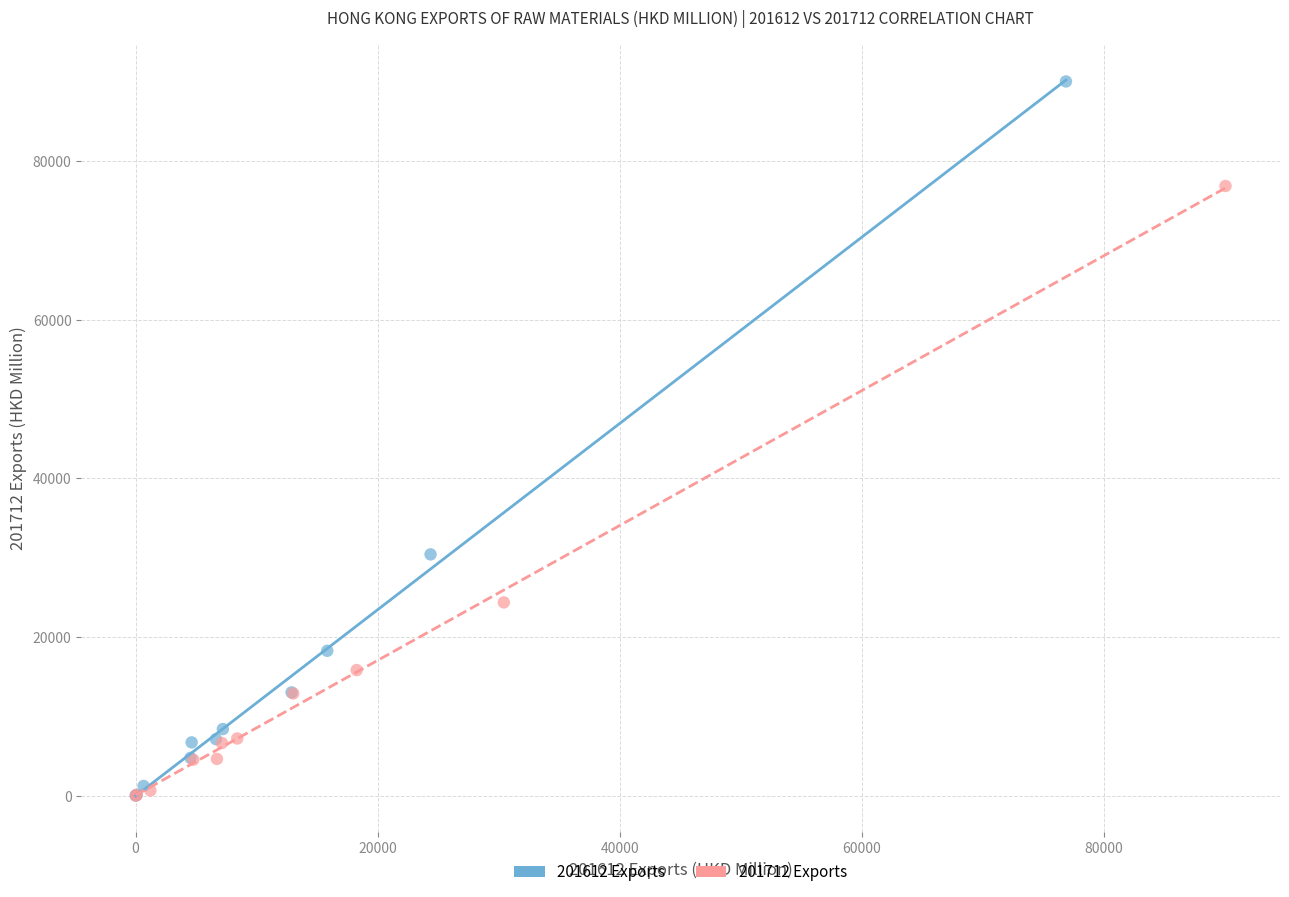

Which series has the largest Y range (max minus min)?

201612 Exports